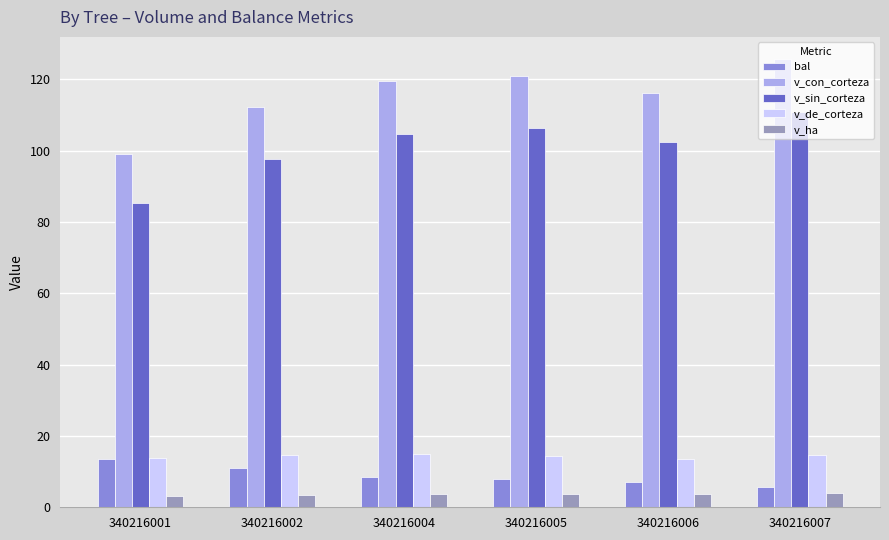

How many categories are shown in the chart?

6